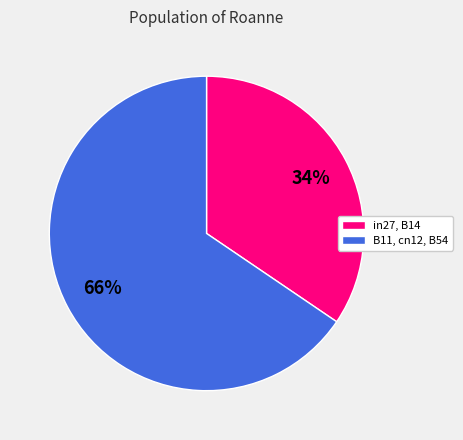

To the nearest percent, what is the average slice percentage?

50%